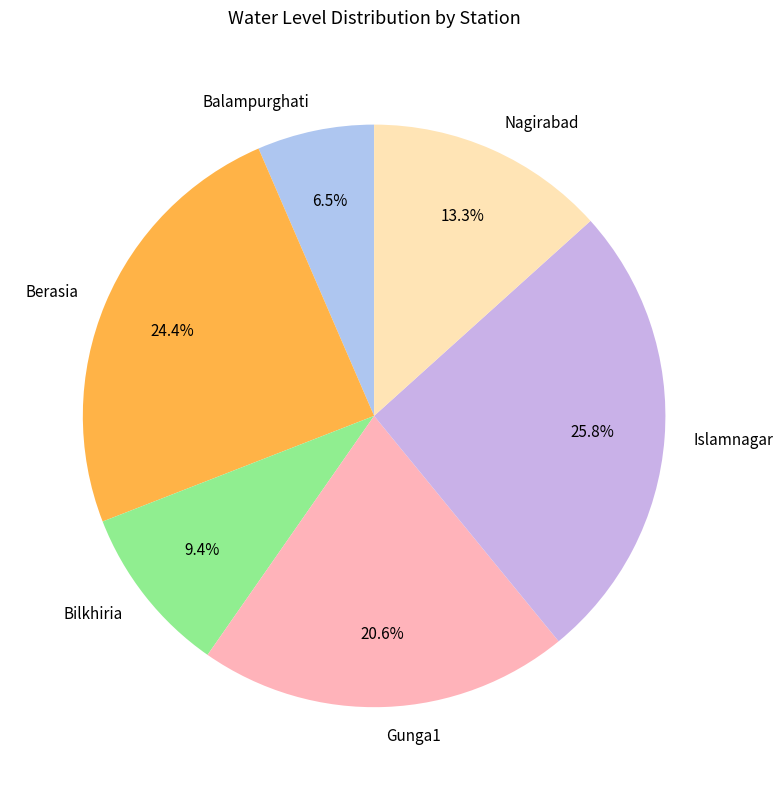

Between Islamnagar and Bilkhiria, which is larger?

Islamnagar